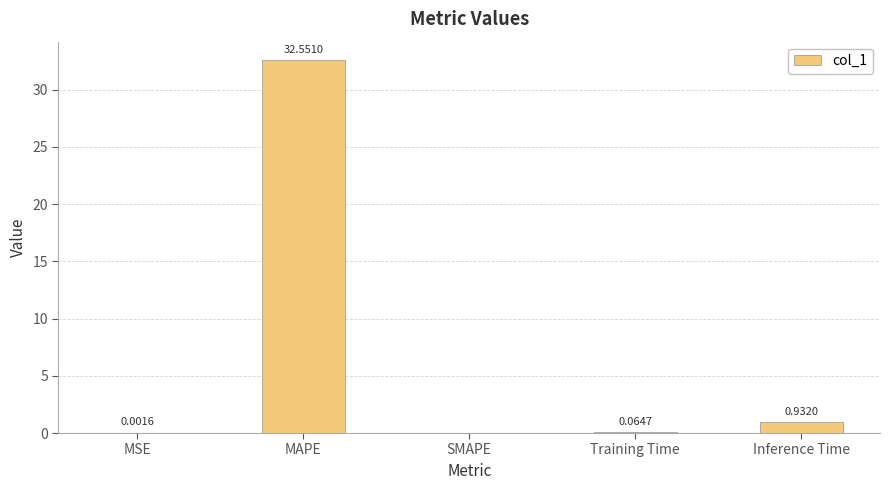

Which label corresponds to the largest value in the chart?

MAPE